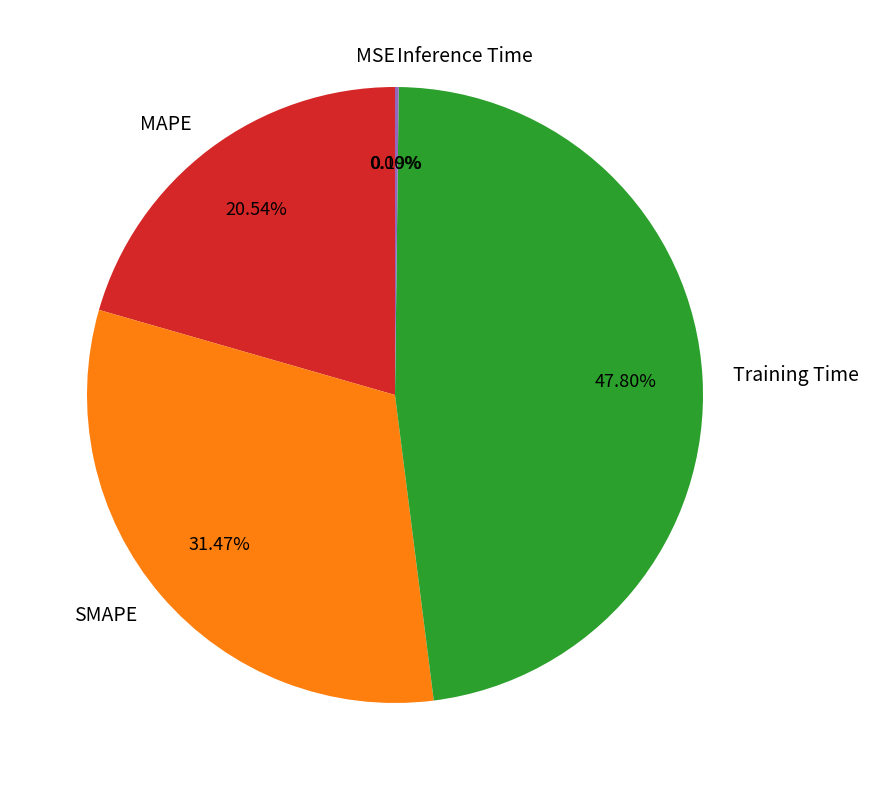

What is the largest slice in the pie chart?

Training Time